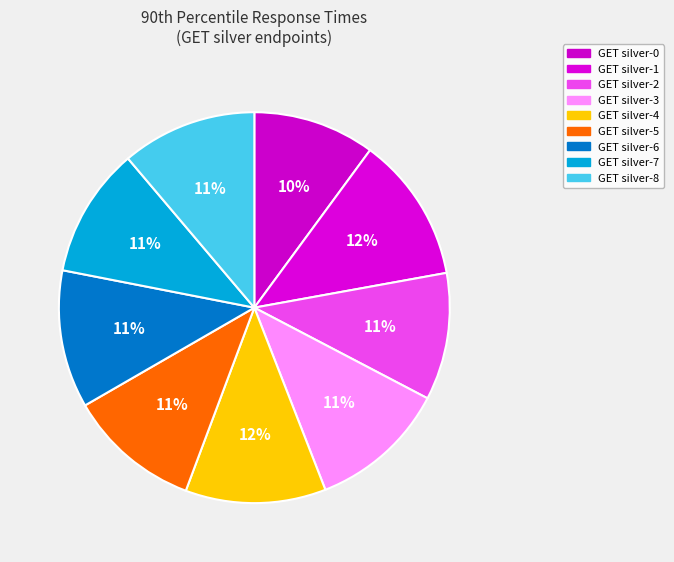

Does GET silver-7 account for over 50% of the chart?

No